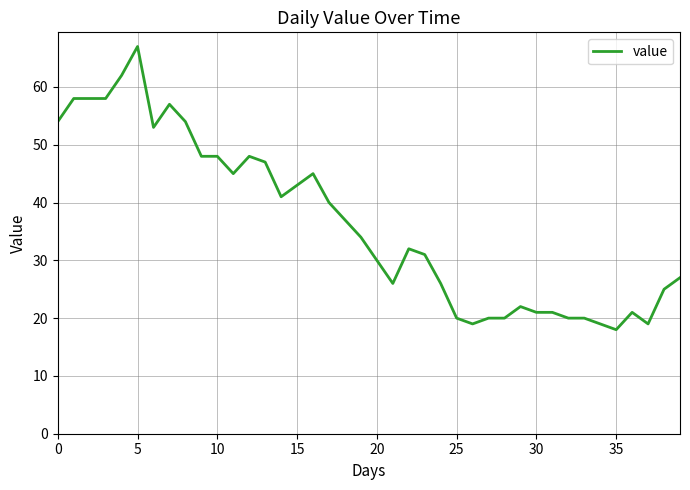

What is the minimum value shown in the chart?

18